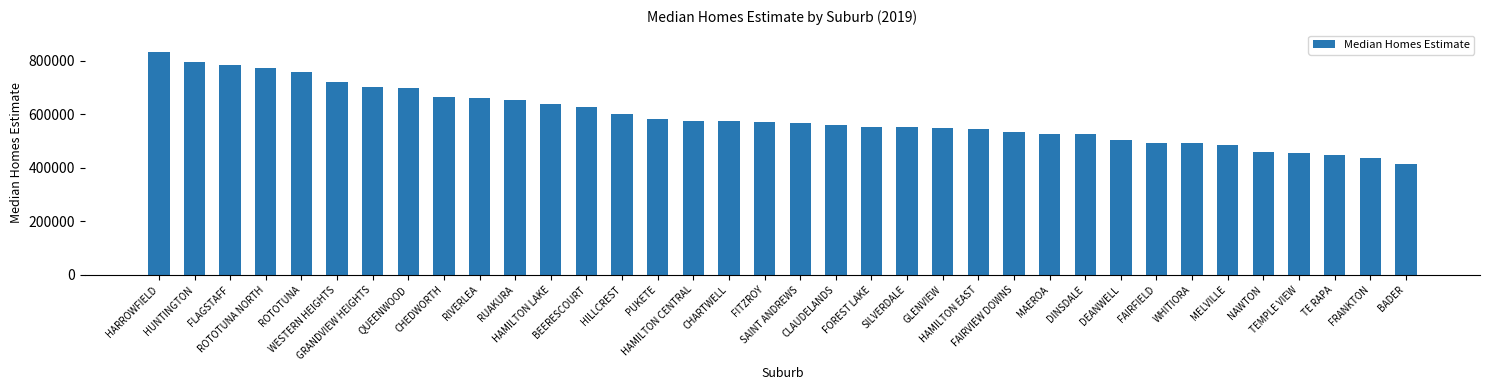

What is the difference between the second highest and minimum values?

381010